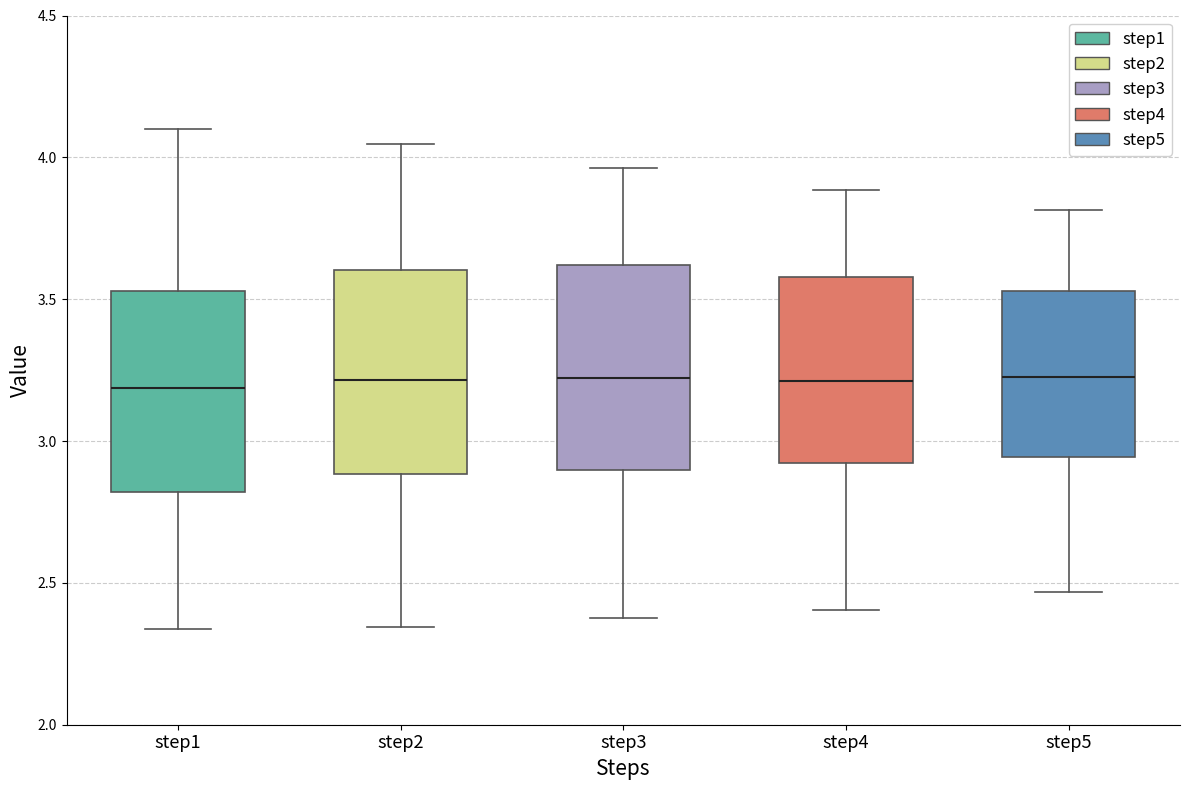

Reading left to right, read every box against the y-axis: the position of its median line, the range the box covers, and the ends of its whiskers. The values are not printed on the chart, so give them approximately, as read against the axis.

step1: median 3.20, box 2.80 to 3.55, whiskers 2.35 to 4.10
step2: median 3.20, box 2.90 to 3.60, whiskers 2.35 to 4.05
step3: median 3.20, box 2.90 to 3.60, whiskers 2.40 to 3.95
step4: median 3.20, box 2.90 to 3.60, whiskers 2.40 to 3.90
step5: median 3.25, box 2.95 to 3.55, whiskers 2.45 to 3.80